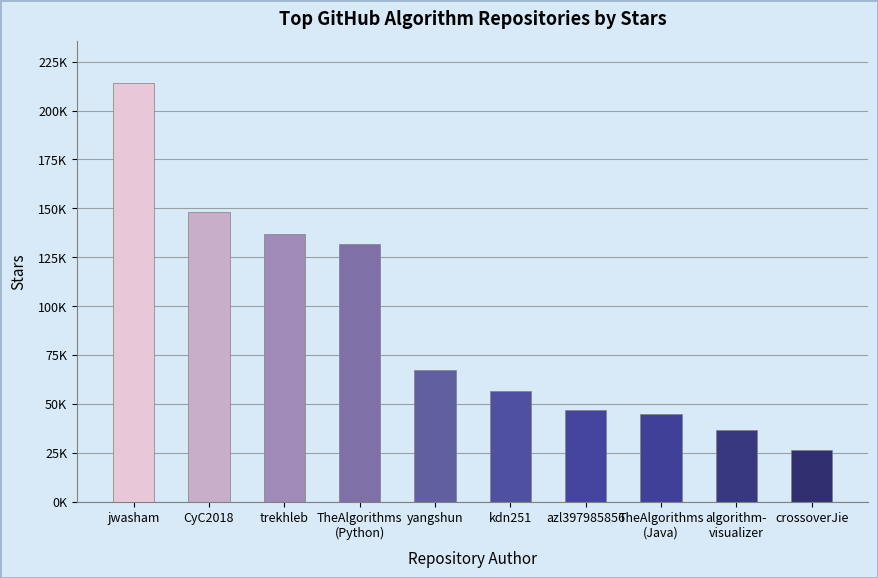

What value does the data have at kdn251, to the nearest 100?

56500